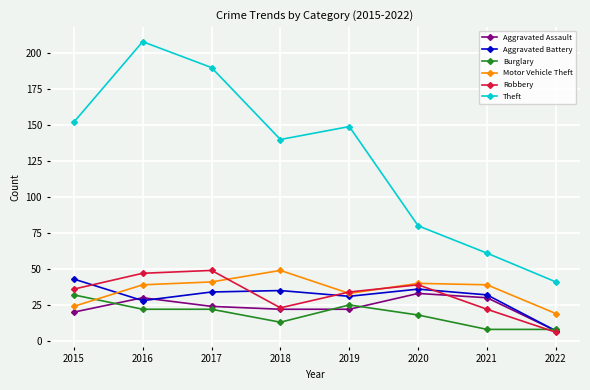

How many series are shown in this chart?

6